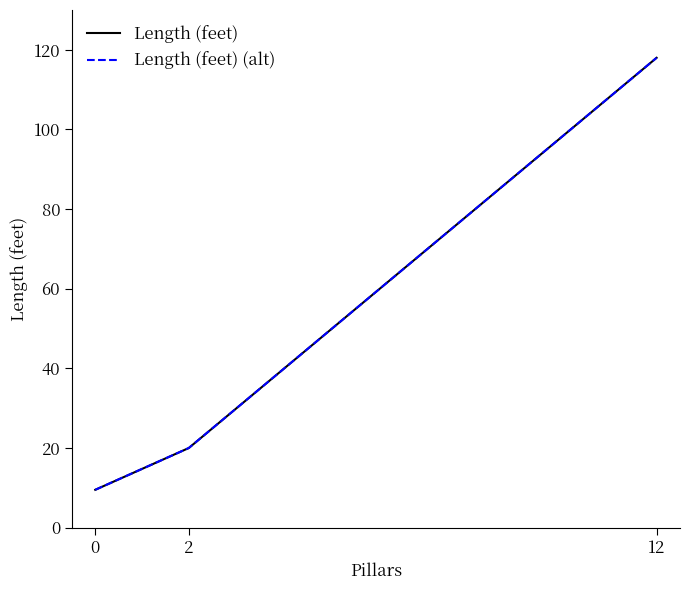

What is the value of the Length (feet) point at the 2nd from the left?

20.0